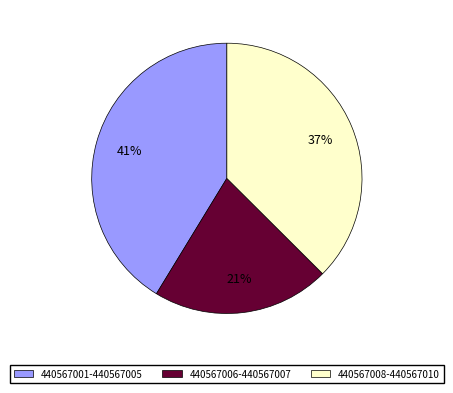

Does any single category account for the majority?

No